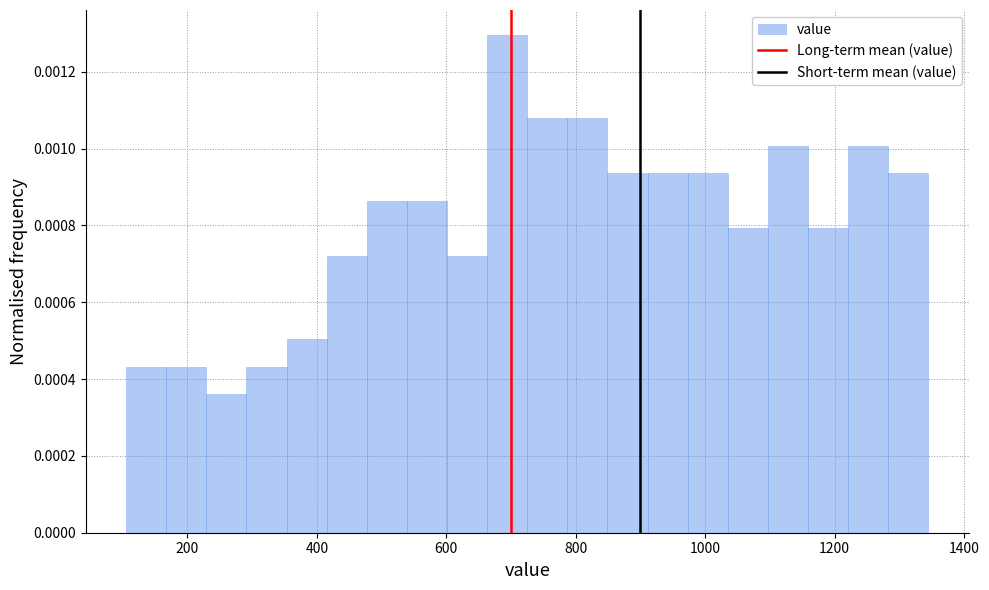

Around what value on the x-axis is the tallest bar? Give the approximate position of its centre, as read against the axis.

700